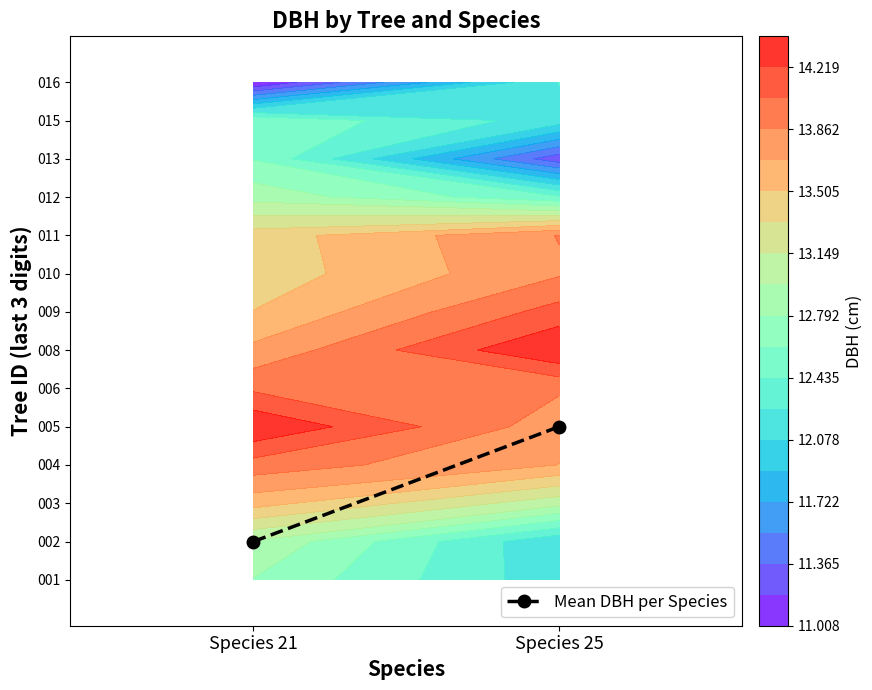

Count the values in the range 1 to 4.

2